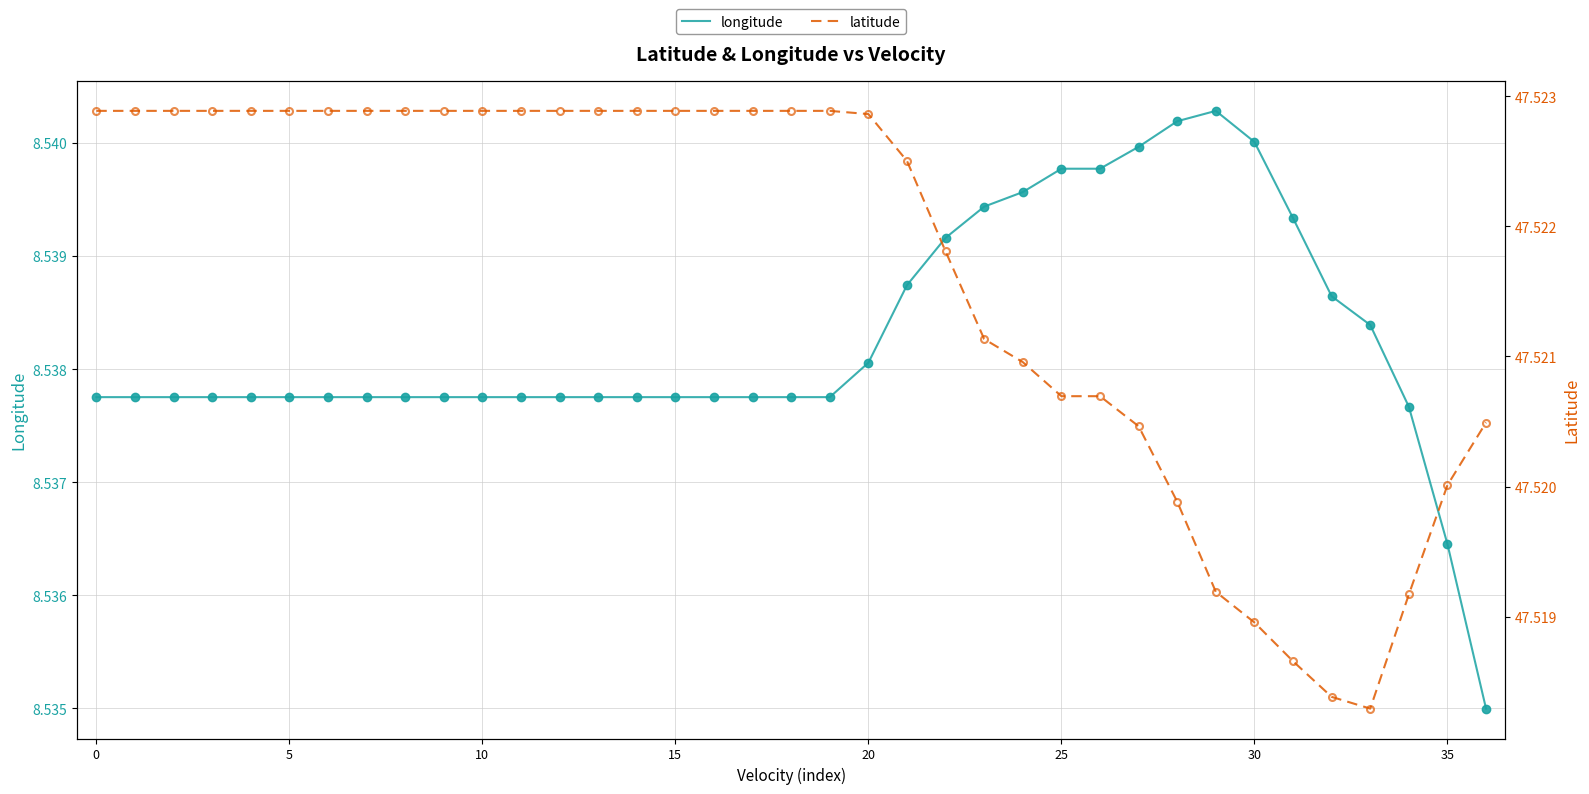

Reading left to right, what are all the values shown in this chart?

longitude: 8.5	8.5	8.5	8.5	8.5	8.5	8.5	8.5	8.5	8.5	8.5	8.5	8.5	8.5	8.5	8.5	8.5	8.5	8.5	8.5	8.5	8.5	8.5	8.5	8.5	8.5	8.5	8.5	8.5	8.5	8.5	8.5	8.5	8.5	8.5	8.5	8.5
latitude: 47.5	47.5	47.5	47.5	47.5	47.5	47.5	47.5	47.5	47.5	47.5	47.5	47.5	47.5	47.5	47.5	47.5	47.5	47.5	47.5	47.5	47.5	47.5	47.5	47.5	47.5	47.5	47.5	47.5	47.5	47.5	47.5	47.5	47.5	47.5	47.5	47.5